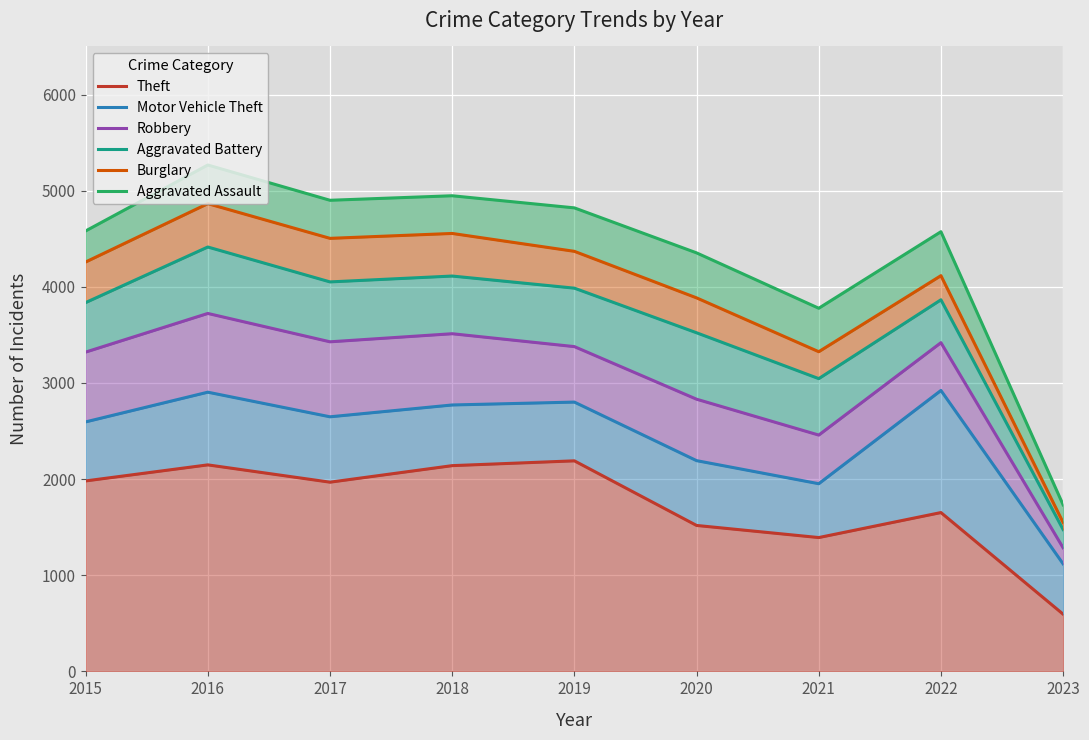

True or false: Robbery has a value of 1017 at 2015.

False